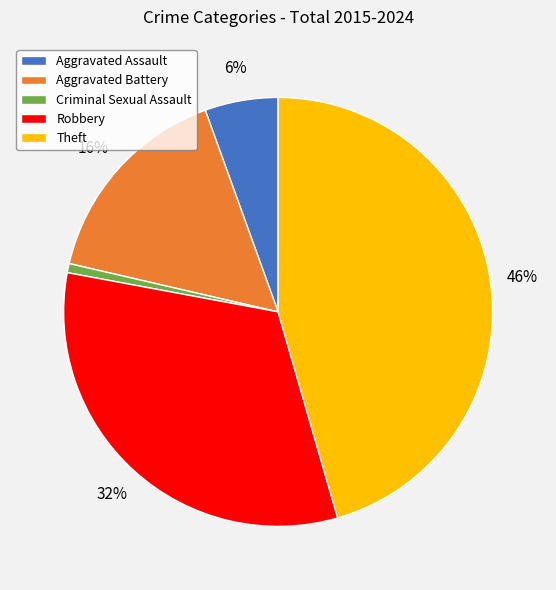

What is the smallest slice in the pie chart?

Criminal Sexual Assault